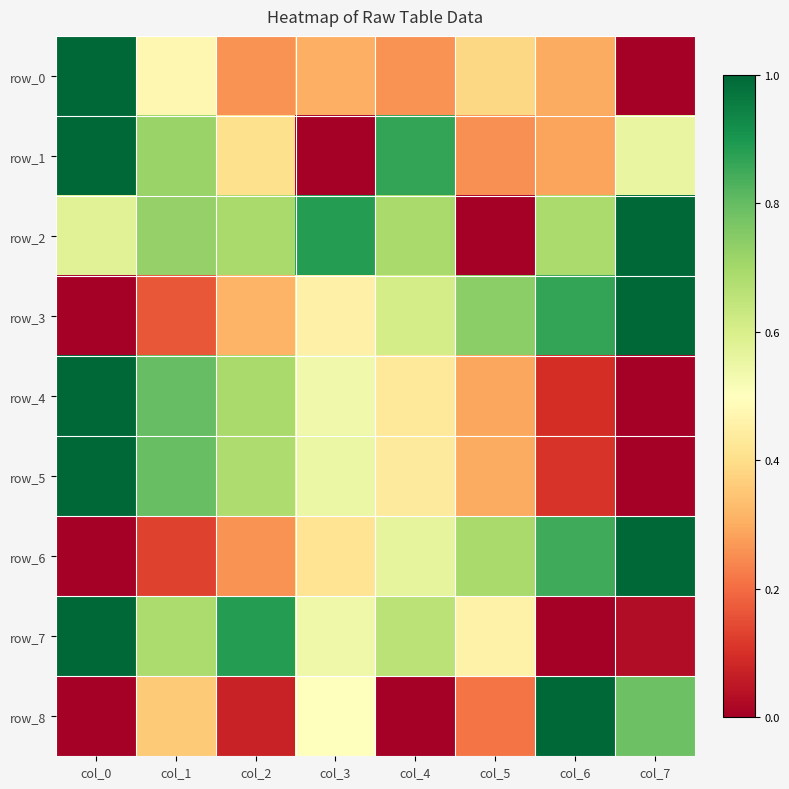

Rank the series at col_4 from highest to lowest value.

row_1, row_2, row_7, row_3, row_6, row_5, row_4, row_0, row_8